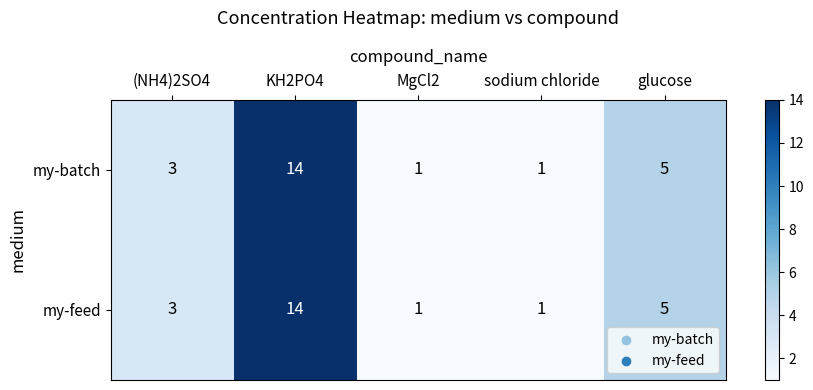

Count the my-batch values in the range 1 to 5.

4